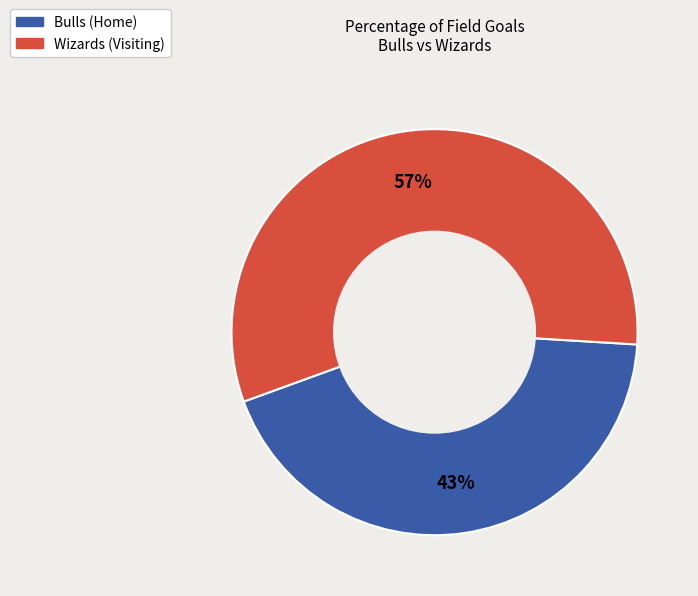

To the nearest percent, what is the average slice percentage?

50%